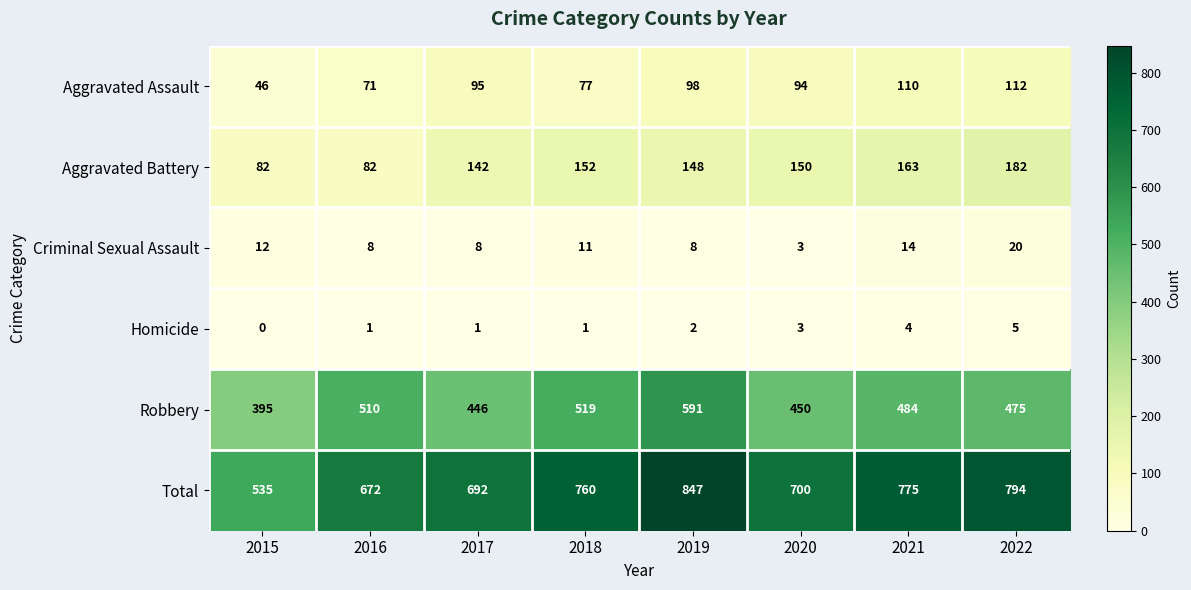

The Robbery series shows 450 at 2020. True or false?

True